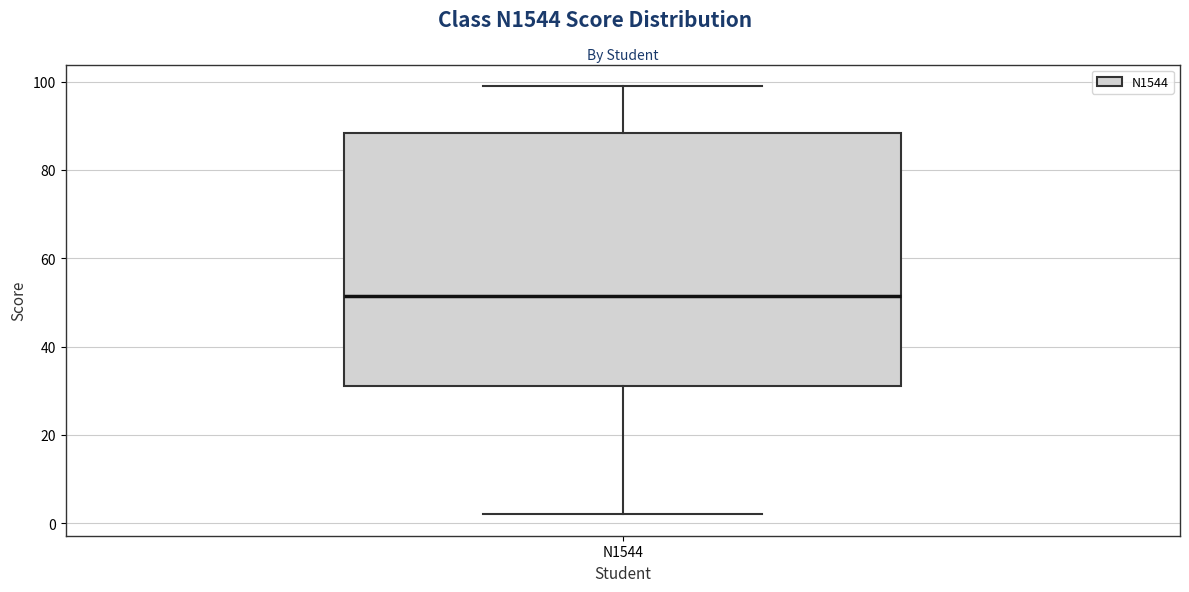

Read this box plot against the y-axis: the position of the median line, the range covered by the box, and the ends of both whiskers. The values are not printed on the chart, so give them approximately, as read against the axis.

median 52, box 32 to 88, whiskers 2 to 100